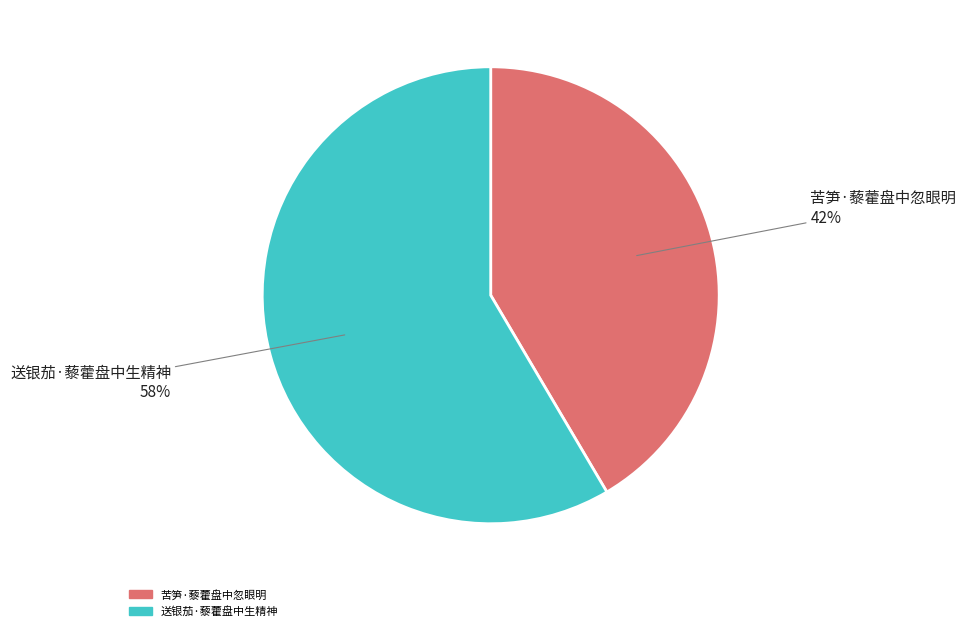

To the nearest percent, what is the combined percentage of 苦笋·藜藿盘中忽眼明 and 送银茄·藜藿盘中生精神?

100%